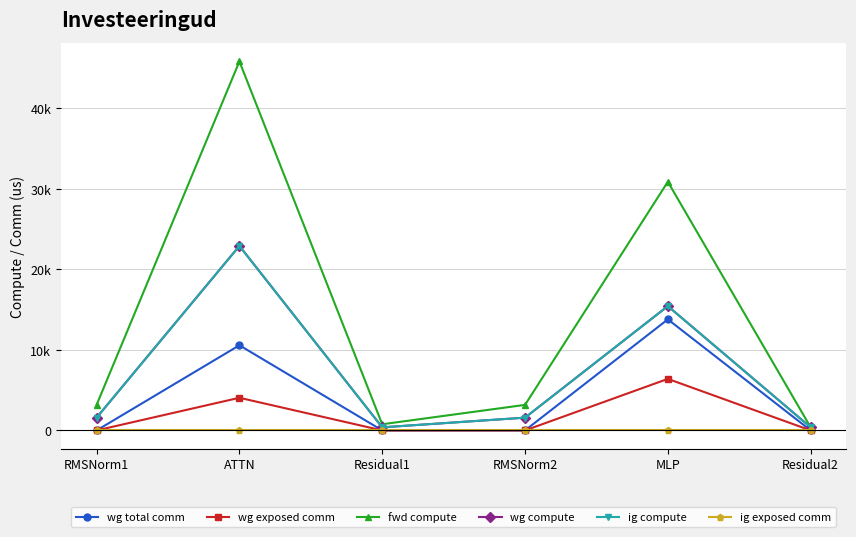

At which category does wg exposed comm reach its first local peak?

ATTN